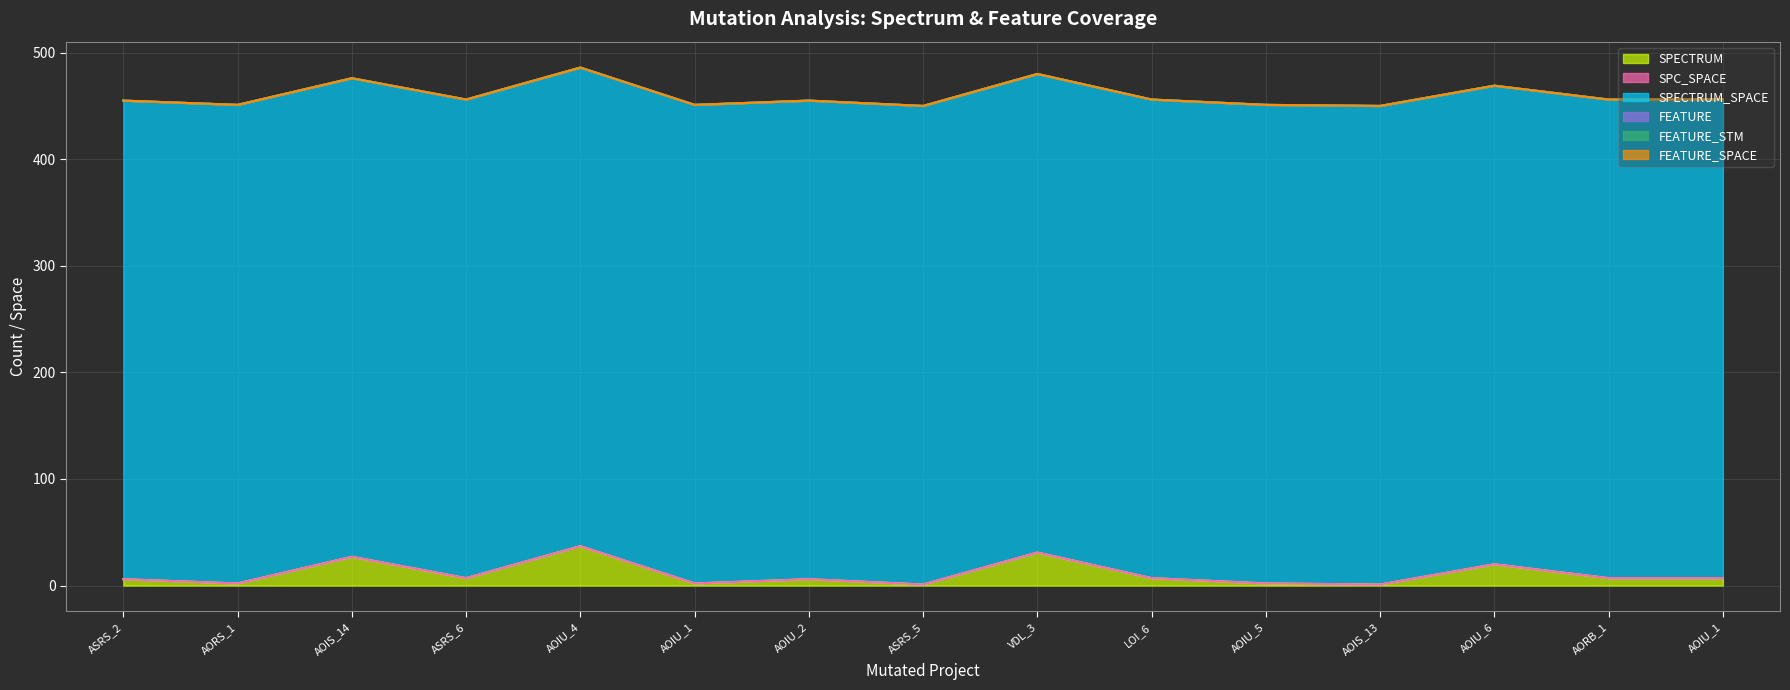

True or false: SPECTRUM and FEATURE_STM intersect in this chart.

False